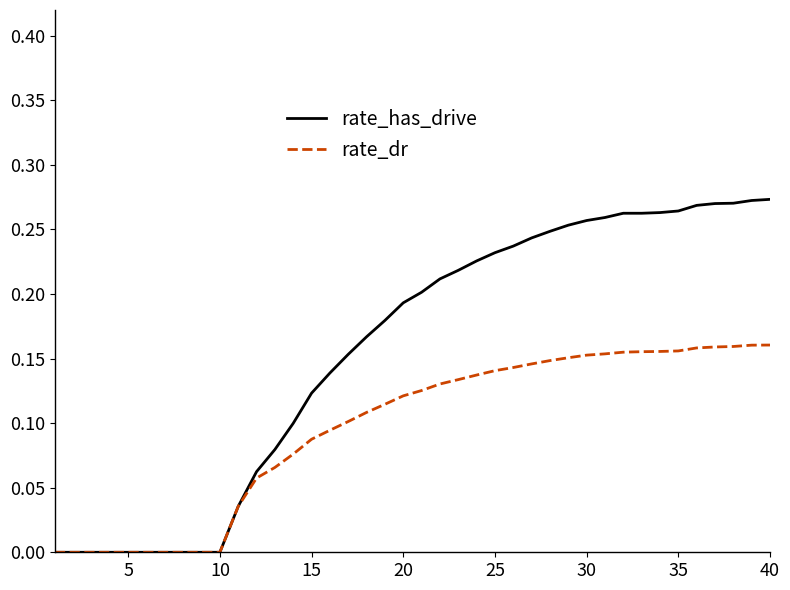

Which series has the largest total across all categories?

rate_has_drive